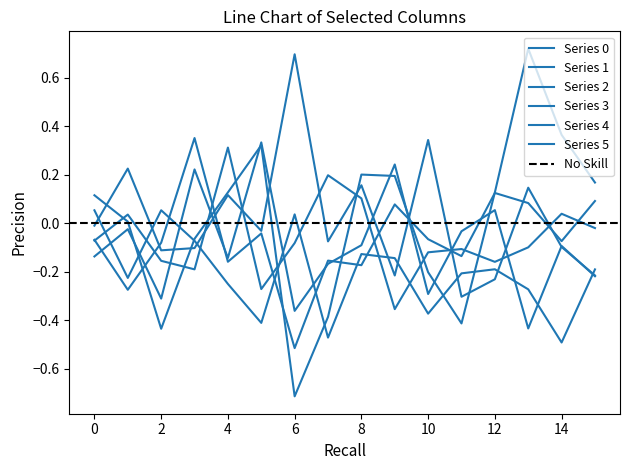

Where does the 0 series first go above 0?

3